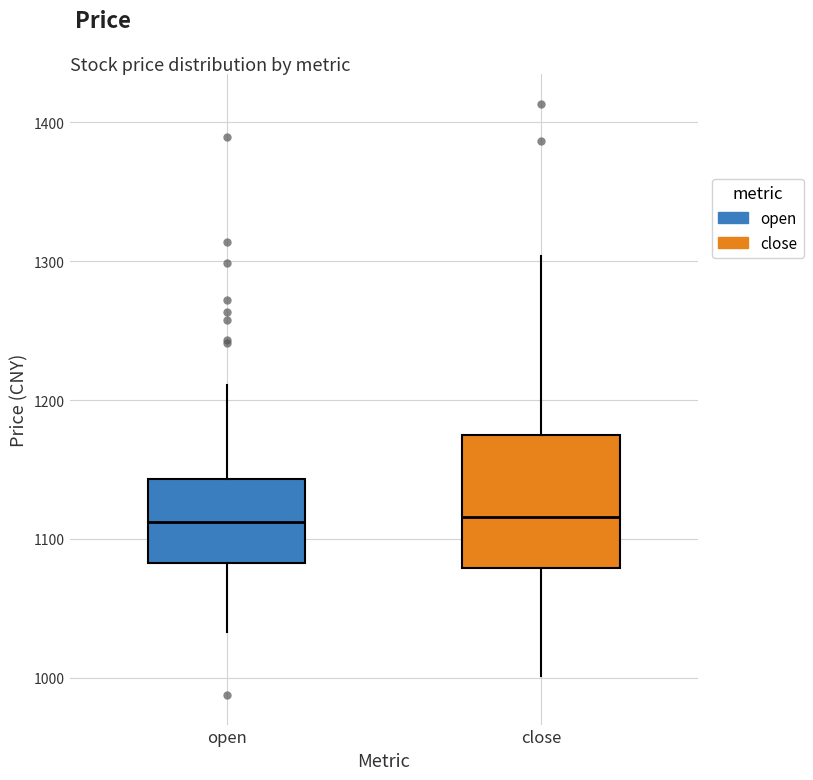

Where does the lower whisker of the box for open end on the y-axis? The values are not printed on the chart, so give them approximately, as read against the axis.

1030